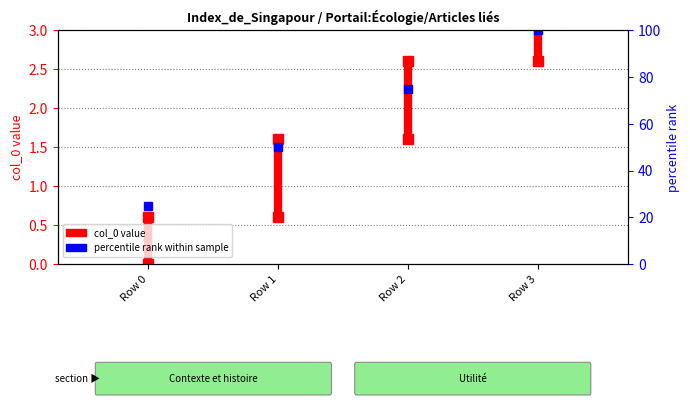

How many values are between 0 and 1?

2